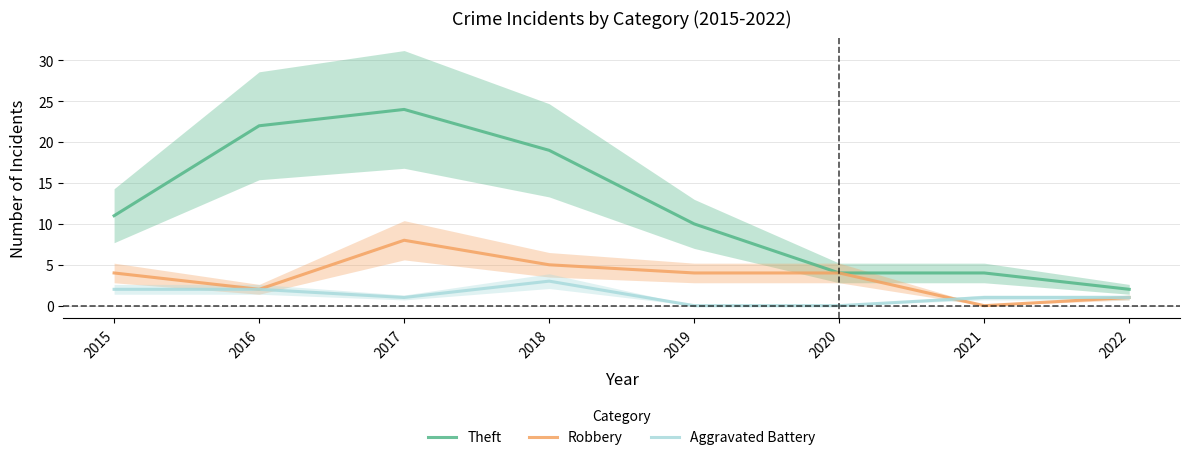

True or false: Aggravated Battery has a value of 2 at 2016.

True